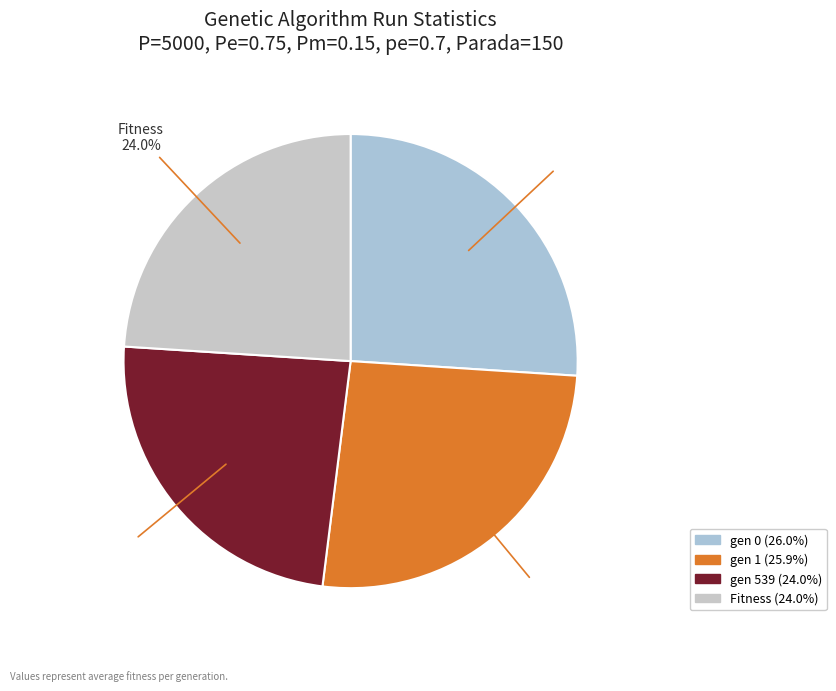

Is there a majority slice in this chart?

No